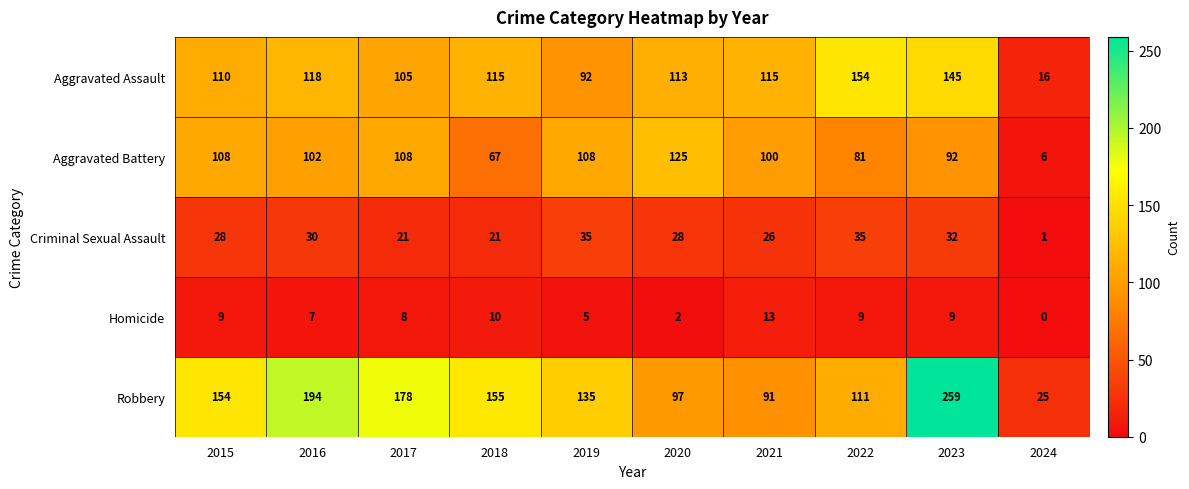

What is the spread (max minus min) of values at 2016?

187